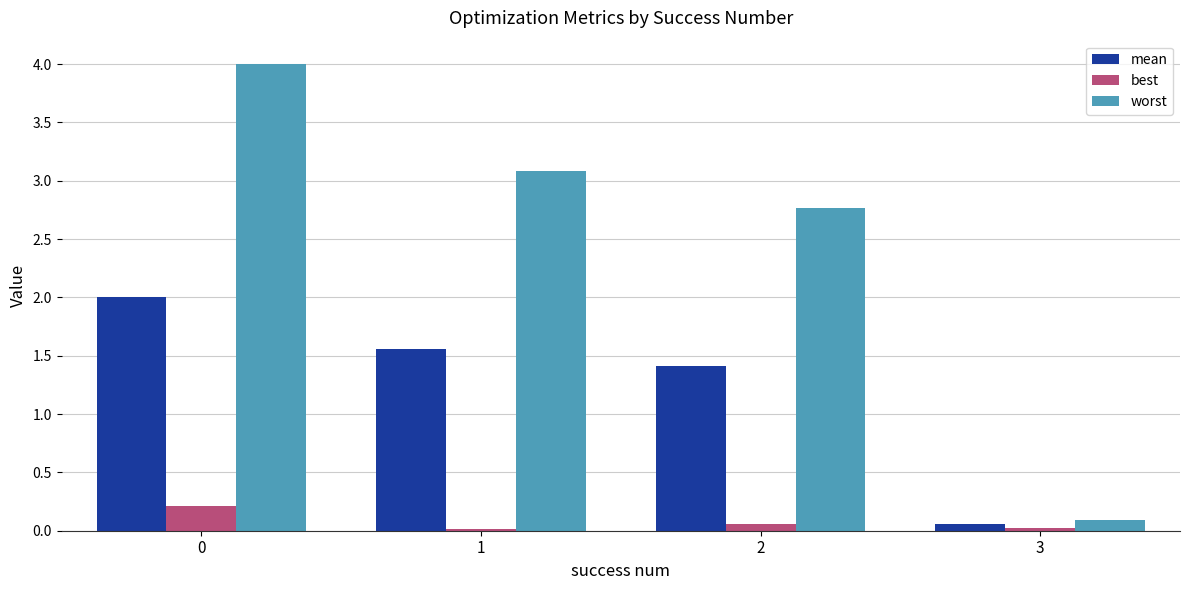

What is the total value across all series at 0?

6.2